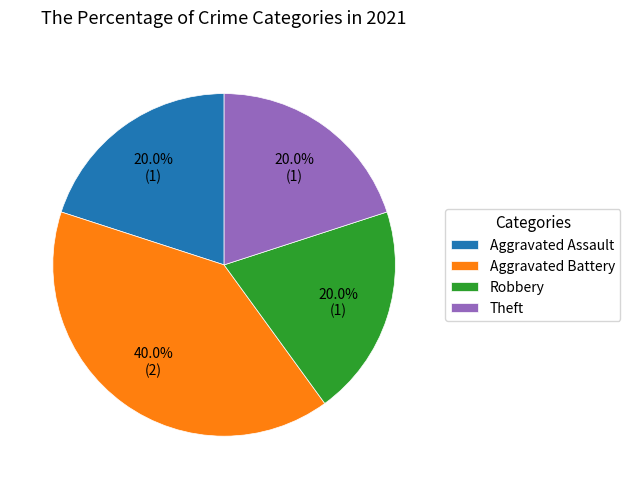

Do Aggravated Battery and Aggravated Assault together represent more than half of the pie?

Yes